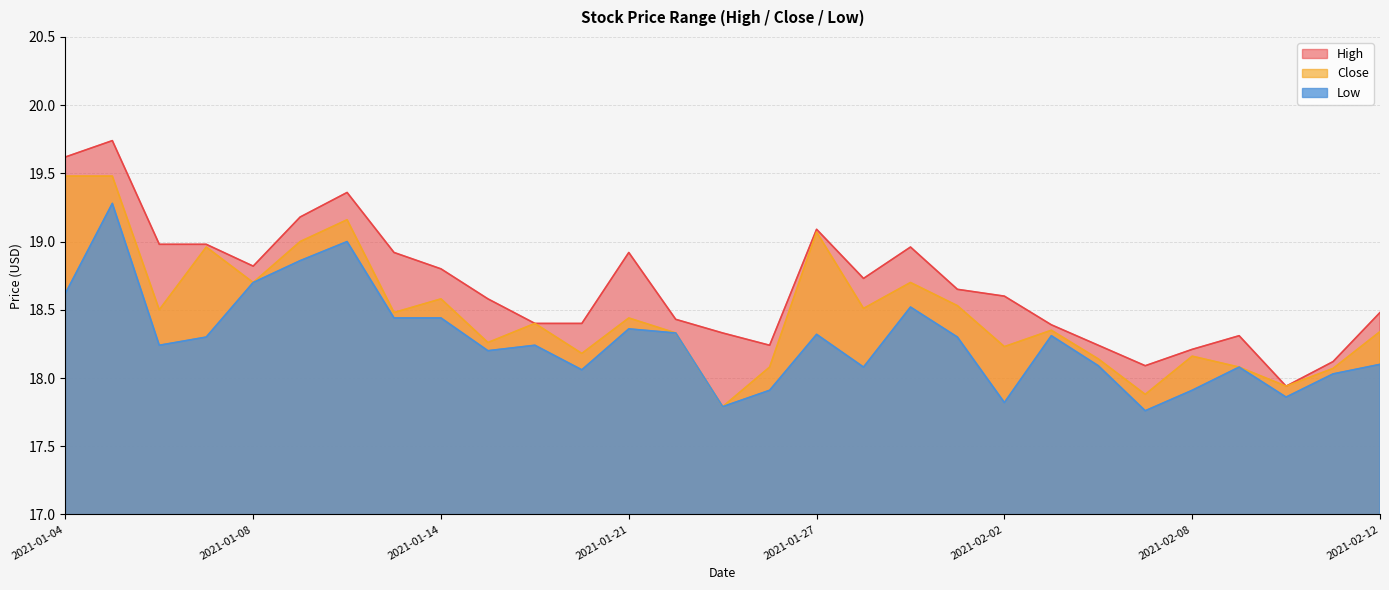

Reading left to right, transcribe all the data shown in this chart.

High: 19.6	19.7	19.0	19.0	18.8	19.2	19.4	18.9	18.8	18.6	18.4	18.4	18.9	18.4	18.3	18.2	19.1	18.7	19.0	18.6	18.6	18.4	18.2	18.1	18.2	18.3	17.9	18.1	18.5
Close: 19.5	19.5	18.5	19.0	18.7	19.0	19.2	18.5	18.6	18.3	18.4	18.2	18.4	18.3	17.8	18.1	19.1	18.5	18.7	18.5	18.2	18.4	18.1	17.9	18.2	18.1	17.9	18.1	18.3
Low: 18.6	19.3	18.2	18.3	18.7	18.9	19.0	18.4	18.4	18.2	18.2	18.1	18.4	18.3	17.8	17.9	18.3	18.1	18.5	18.3	17.8	18.3	18.1	17.8	17.9	18.1	17.9	18.0	18.1